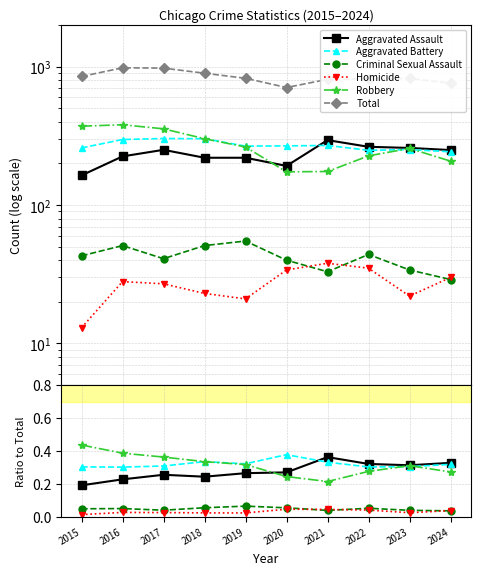

At which category does the chart reach its peak across all series?

2016